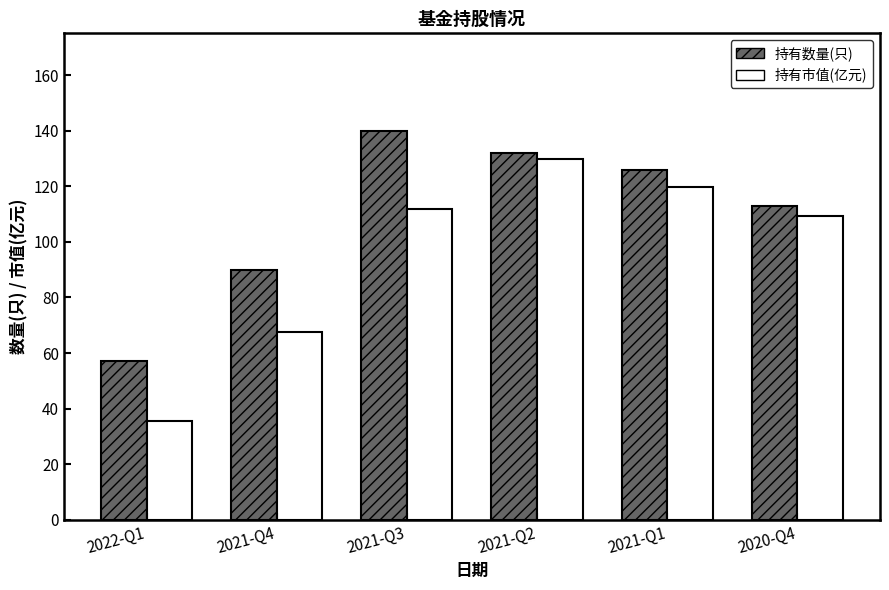

How many bars are there in each group?

2